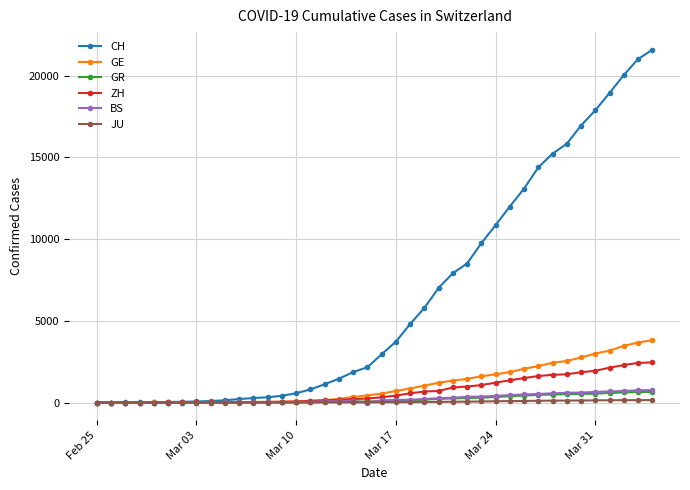

Which series has the largest total across all categories?

CH